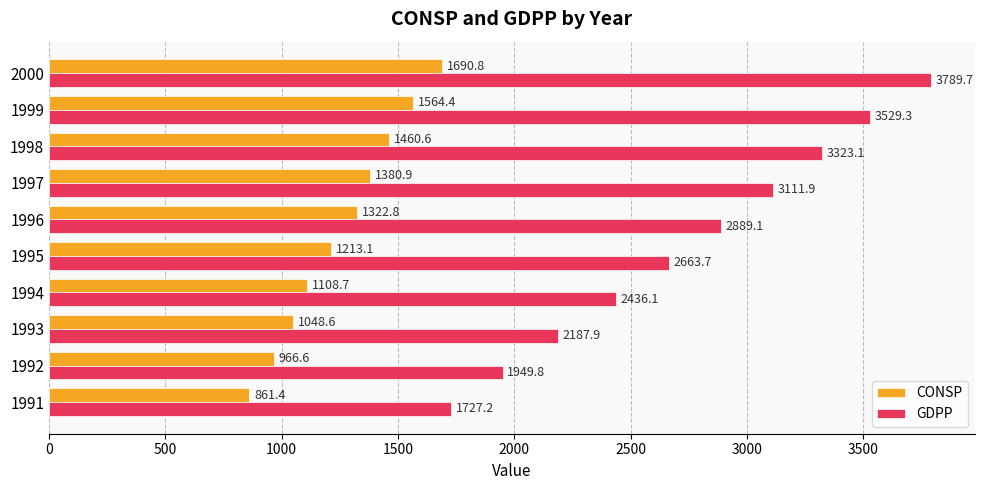

Is it true that GDPP equals 847.5 at 1998?

False